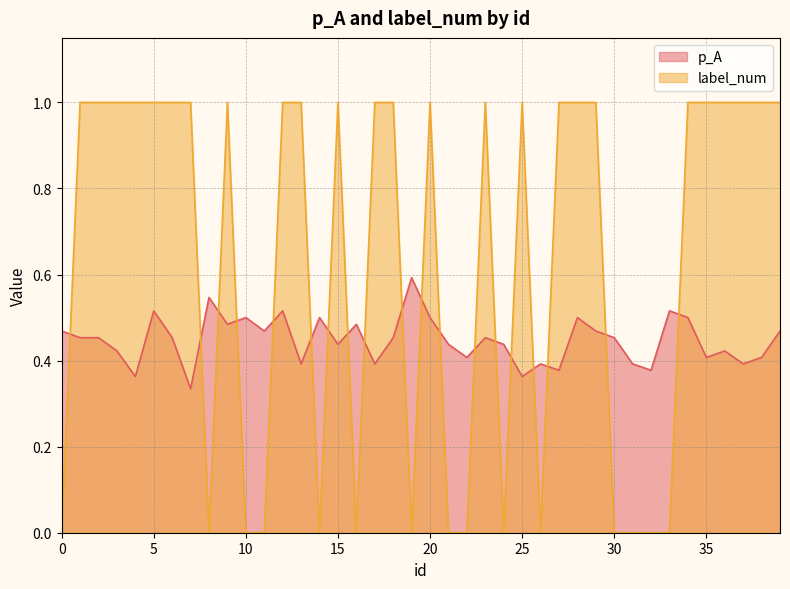

How many times do label_num and p_A cross each other?

19